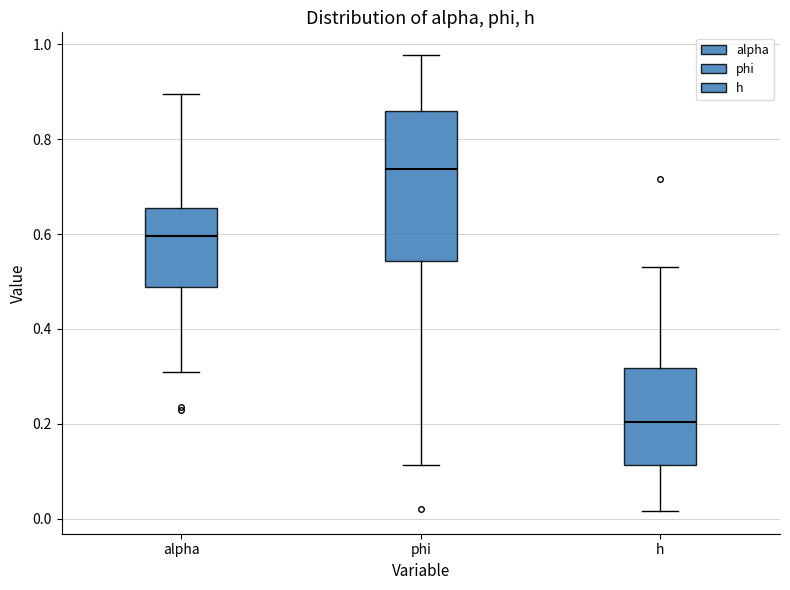

Reading left to right, read every box against the y-axis: the position of its median line, the range the box covers, and the ends of its whiskers. The values are not printed on the chart, so give them approximately, as read against the axis.

alpha: median 0.60, box 0.48 to 0.66, whiskers 0.30 to 0.90
phi: median 0.74, box 0.54 to 0.86, whiskers 0.12 to 0.98
h: median 0.20, box 0.12 to 0.32, whiskers 0.02 to 0.54